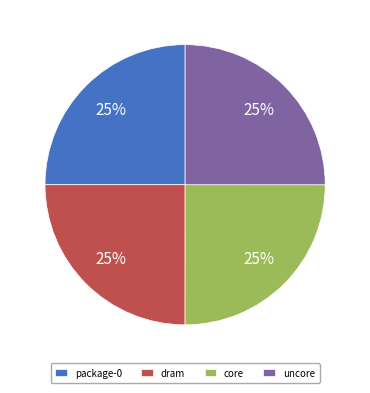

Count the number of slices in the pie.

4